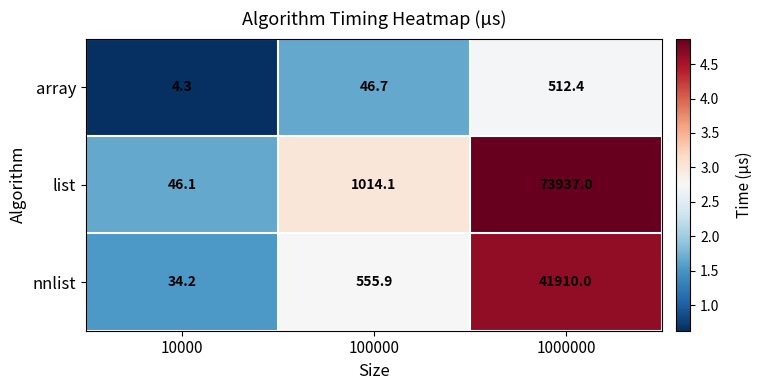

Reading left to right, extract all data points from this chart.

array: 4.3	46.7	512.4
list: 46.1	1014.1	73937.0
nnlist: 34.2	555.9	41910.0